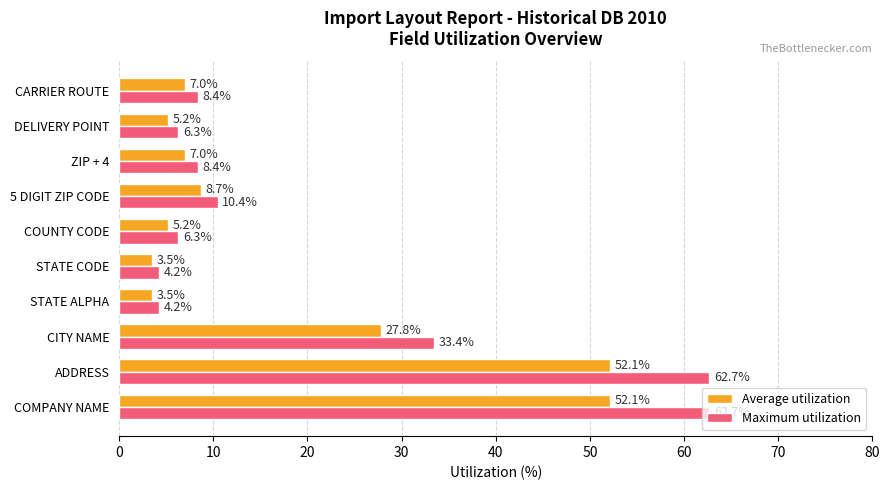

The Maximum utilization series shows 13.1 at CITY NAME. True or false?

False